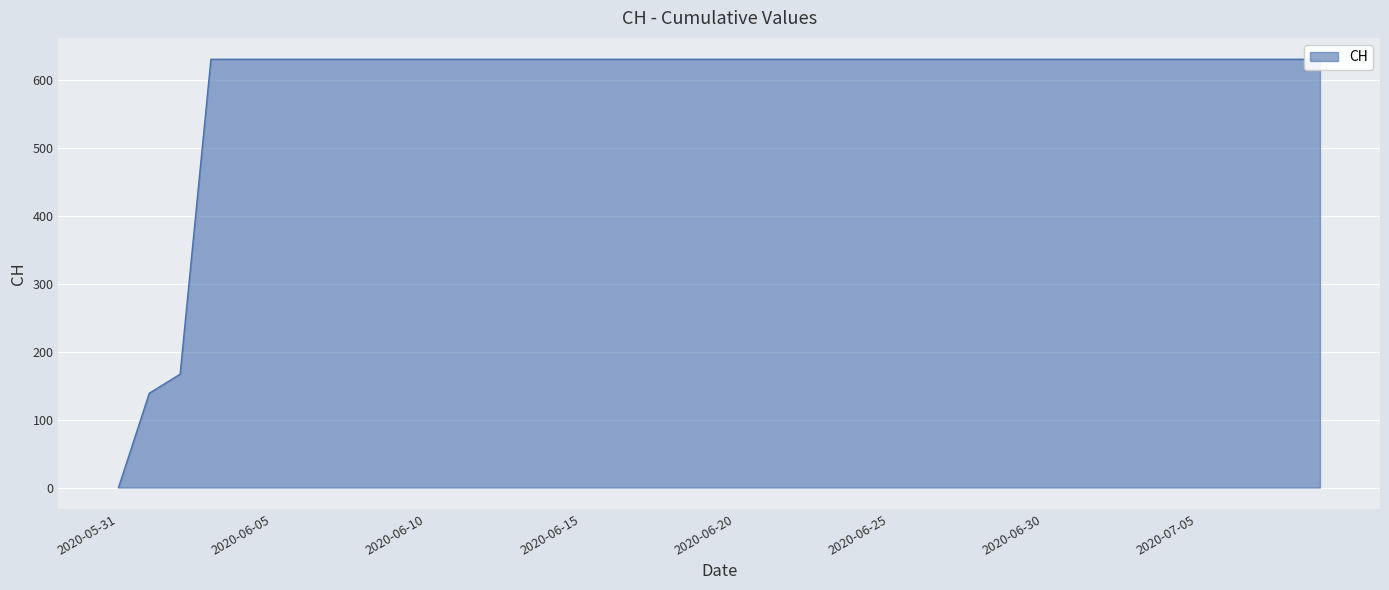

The value at 2020-06-03 is 141. True or false?

False